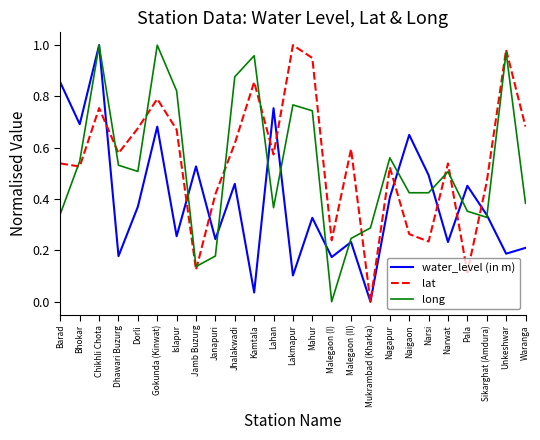

At which category is the sum across all series the highest?

Chikhli Chota